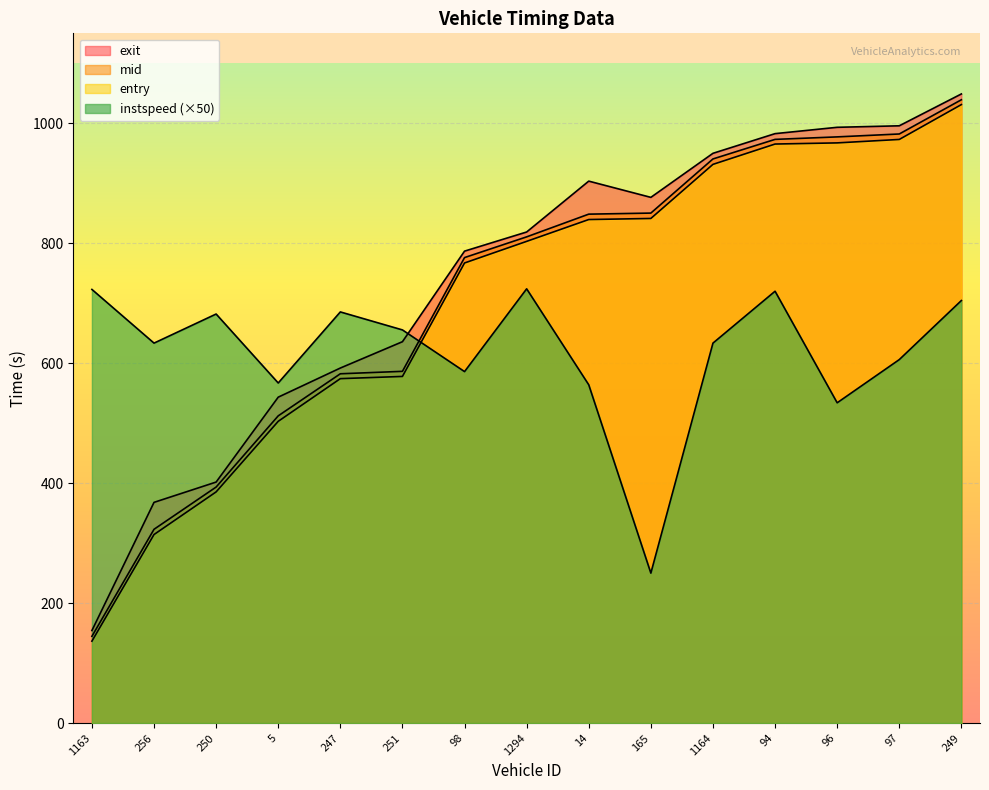

Where is mid nearest to the value 591?

251